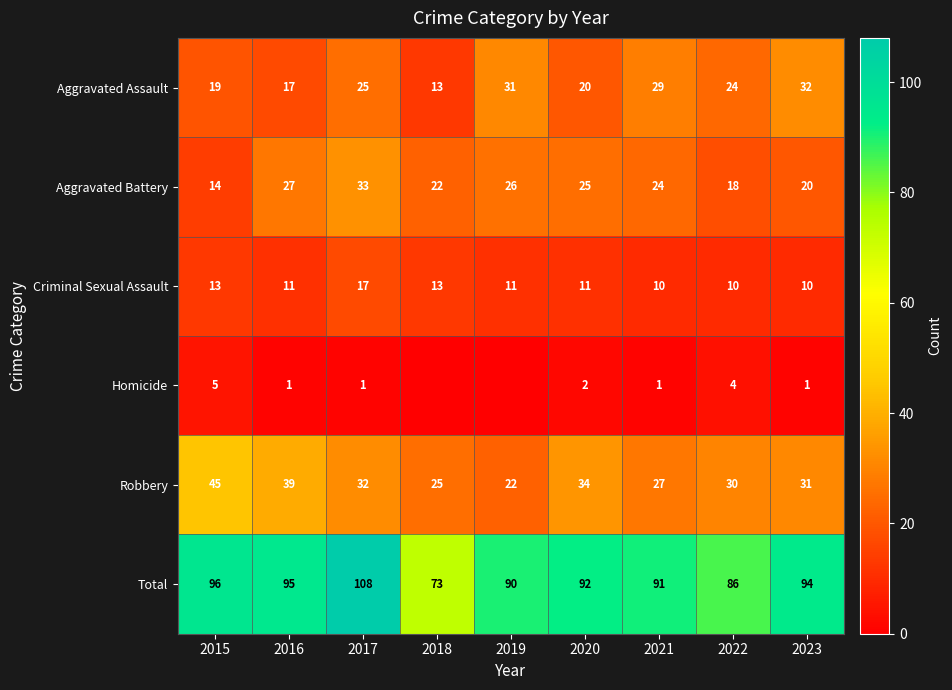

What is the difference between the second highest and second lowest values in the Robbery series?

14